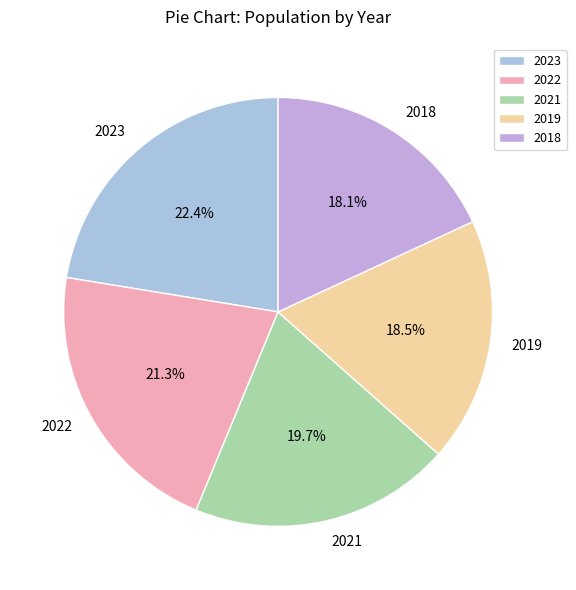

The 2021 slice represents 20% of the pie. True or false?

True